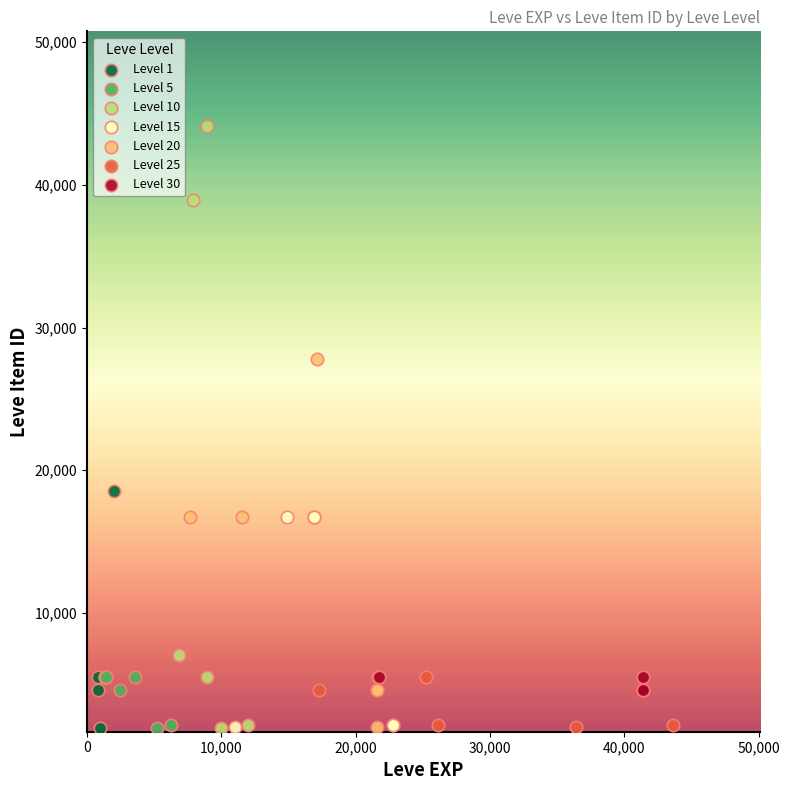

Which series reaches the maximum Y coordinate?

Level 10